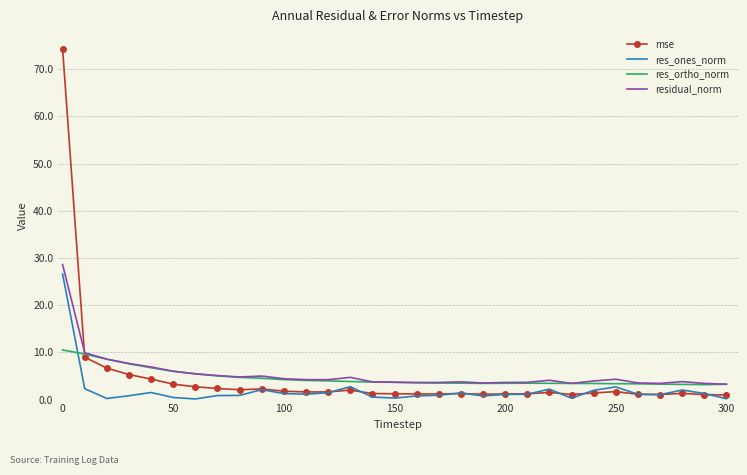

What is the maximum value shown in the chart?

74.4